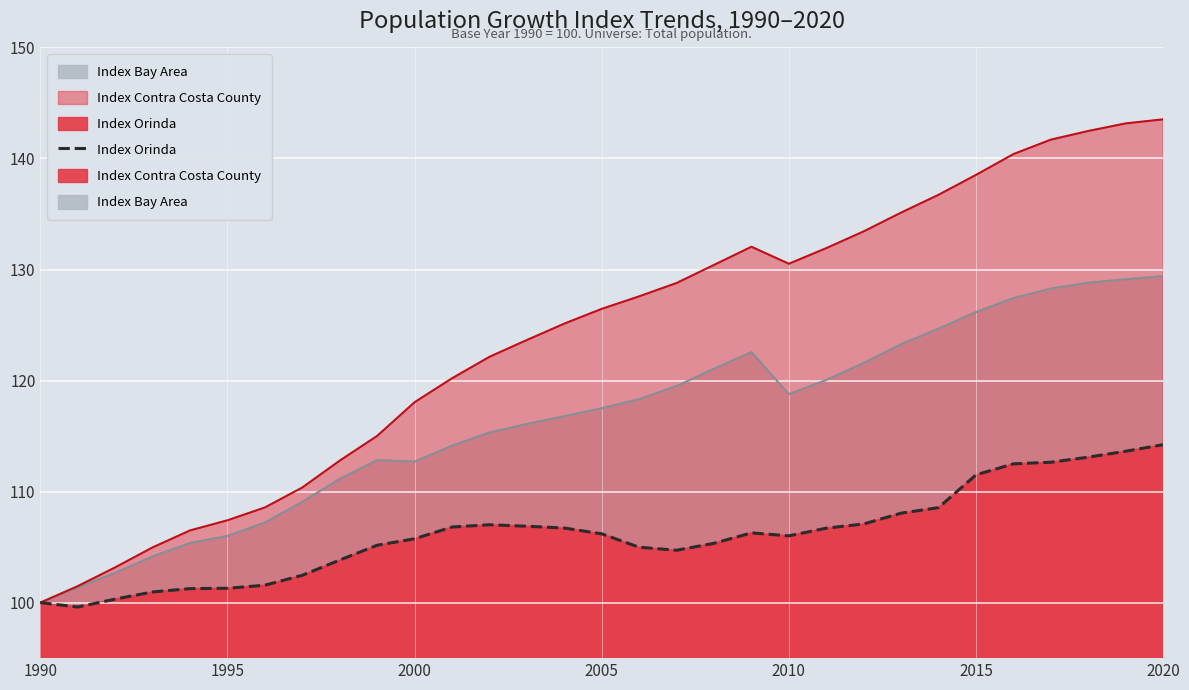

What is the smallest value displayed?

99.6